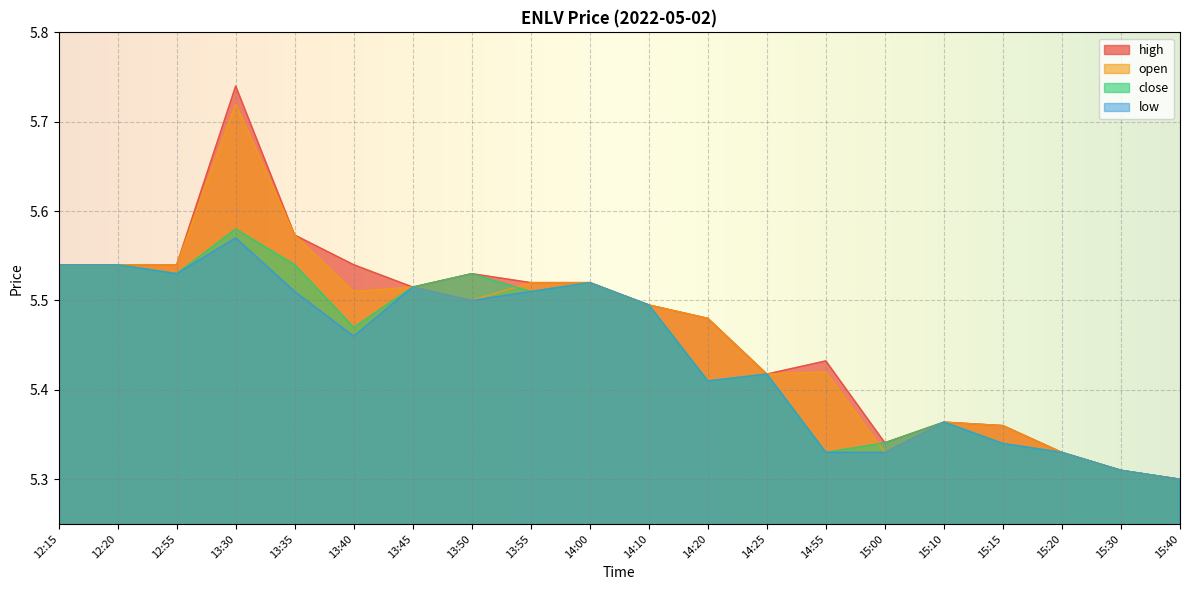

Reading left to right, list all the values displayed in this chart.

high: 12:15=5.5	12:20=5.5	12:55=5.5	13:30=5.7	13:35=5.6	13:40=5.5	13:45=5.5	13:50=5.5	13:55=5.5	14:00=5.5	14:10=5.5	14:20=5.5	14:25=5.4	14:55=5.4	15:00=5.3	15:10=5.4	15:15=5.4	15:20=5.3	15:30=5.3	15:40=5.3
open: 12:15=5.5	12:20=5.5	12:55=5.5	13:30=5.7	13:35=5.6	13:40=5.5	13:45=5.5	13:50=5.5	13:55=5.5	14:00=5.5	14:10=5.5	14:20=5.5	14:25=5.4	14:55=5.4	15:00=5.3	15:10=5.4	15:15=5.4	15:20=5.3	15:30=5.3	15:40=5.3
close: 12:15=5.5	12:20=5.5	12:55=5.5	13:30=5.6	13:35=5.5	13:40=5.5	13:45=5.5	13:50=5.5	13:55=5.5	14:00=5.5	14:10=5.5	14:20=5.4	14:25=5.4	14:55=5.3	15:00=5.3	15:10=5.4	15:15=5.3	15:20=5.3	15:30=5.3	15:40=5.3
low: 12:15=5.5	12:20=5.5	12:55=5.5	13:30=5.6	13:35=5.5	13:40=5.5	13:45=5.5	13:50=5.5	13:55=5.5	14:00=5.5	14:10=5.5	14:20=5.4	14:25=5.4	14:55=5.3	15:00=5.3	15:10=5.4	15:15=5.3	15:20=5.3	15:30=5.3	15:40=5.3